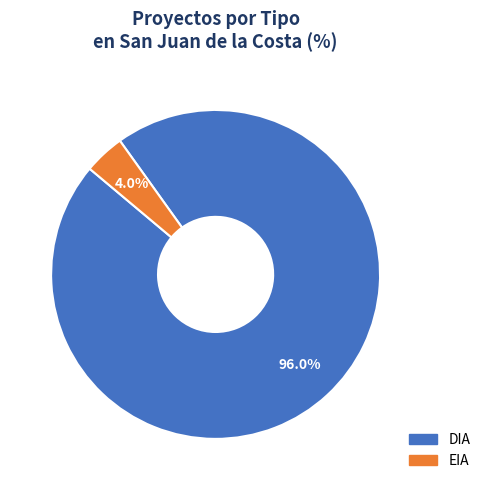

To the nearest percent, what is the difference between the largest and smallest slice percentages?

92%